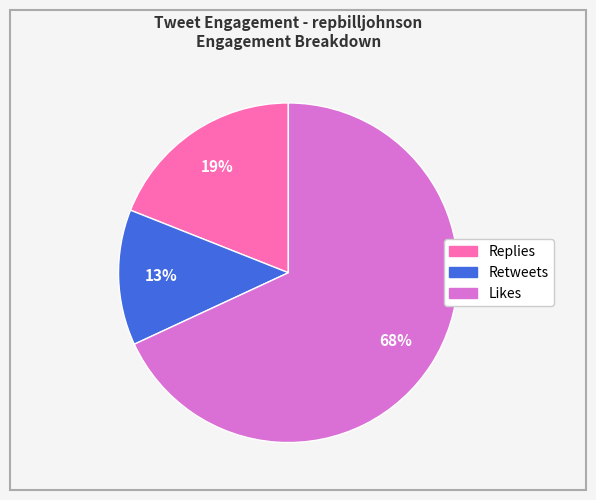

To the nearest percent, what percentage of the pie is Likes?

68%